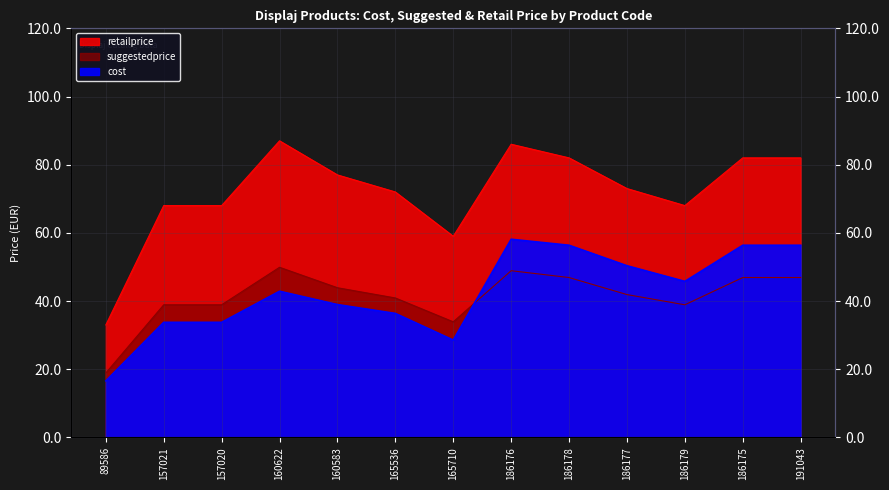

How many categories are shown in the chart?

13